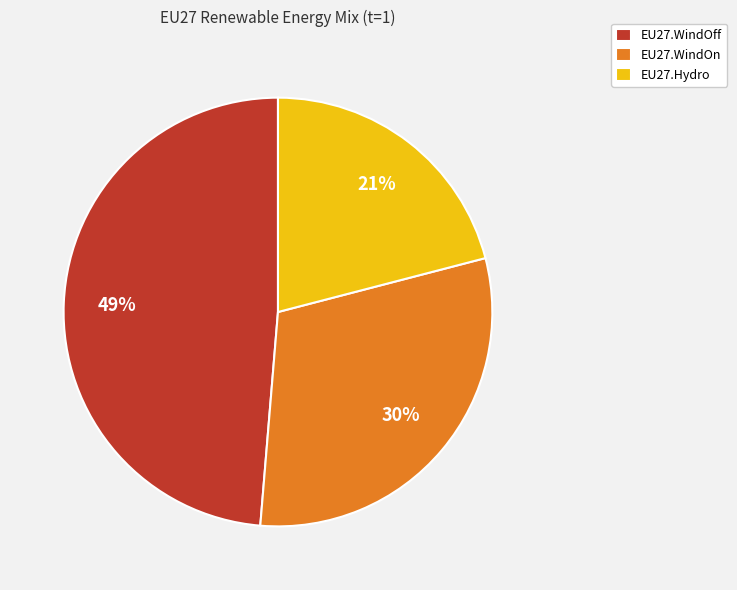

Does EU27.WindOn represent more than half of the total?

No